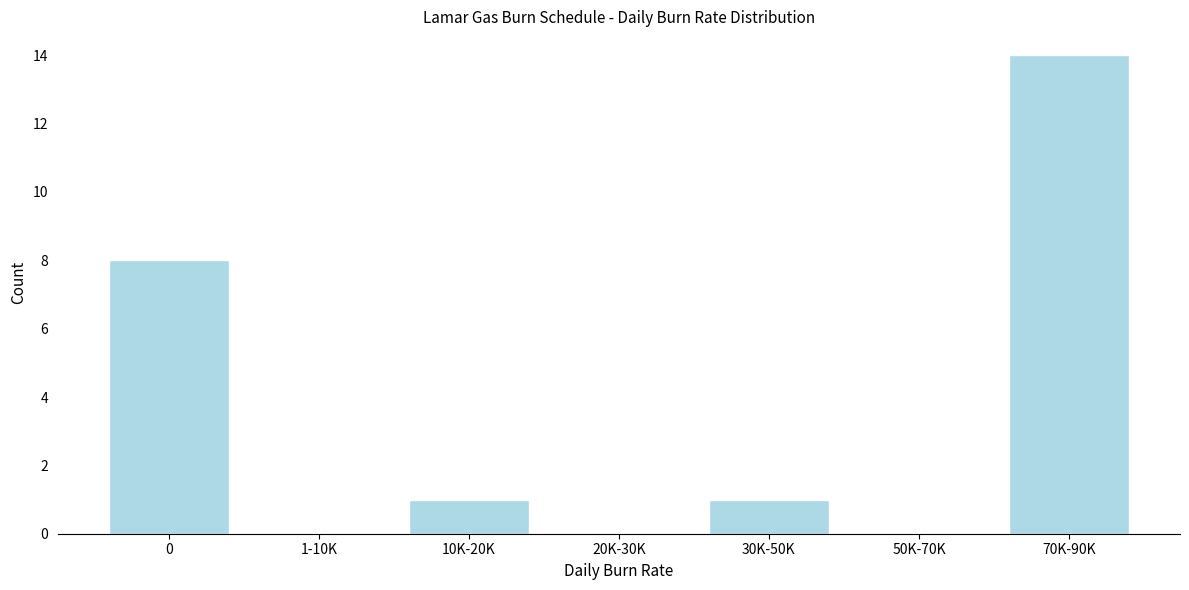

Which category has the highest value across all series?

70K-90K